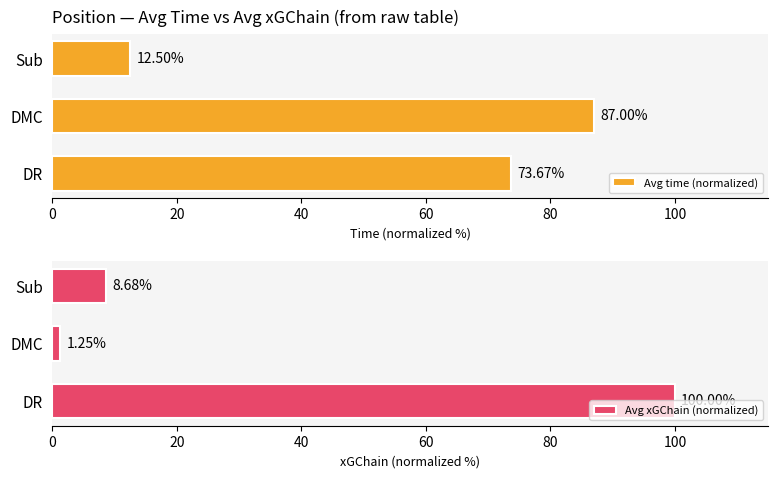

The value of Avg time (normalized) at DR is 73.7. True or false?

True